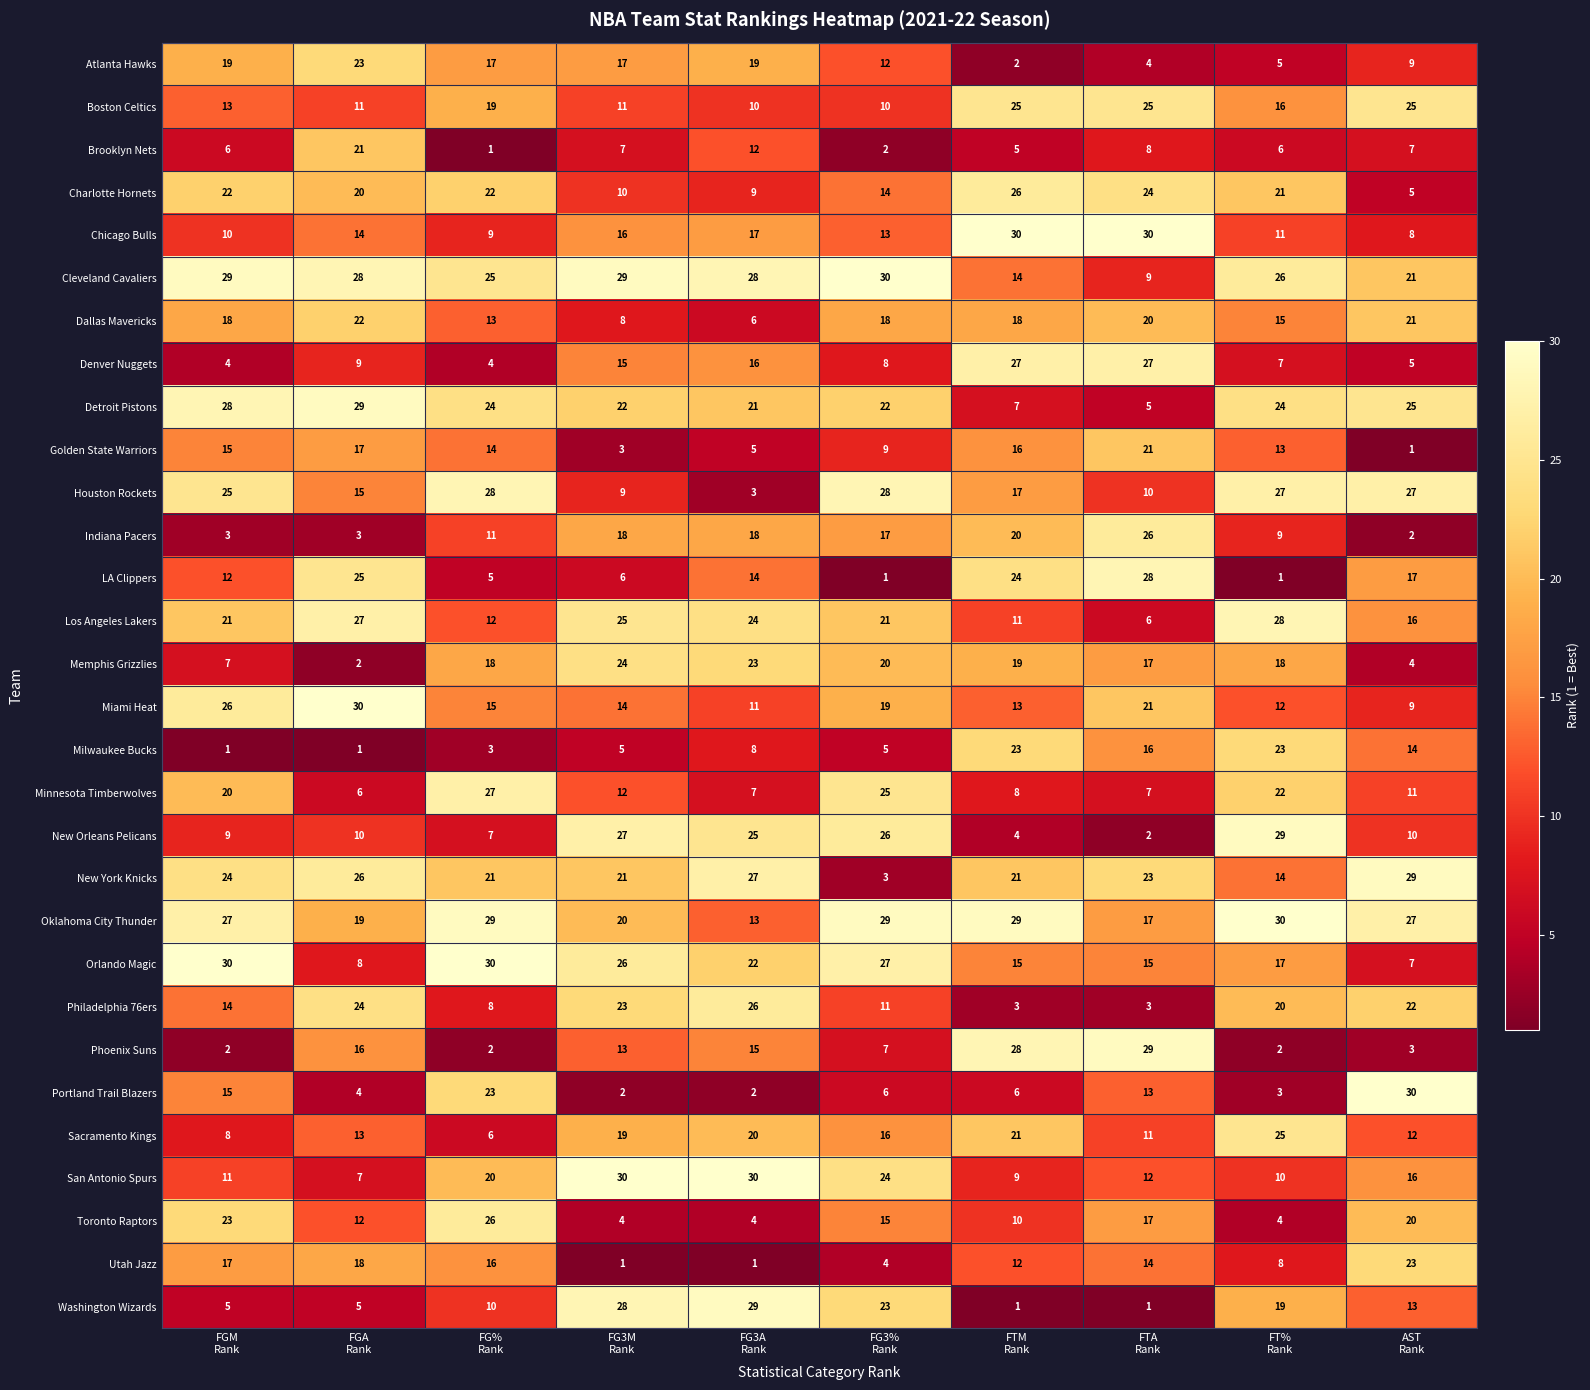

What is the difference between the maximum and minimum values in the Memphis Grizzlies series?

22